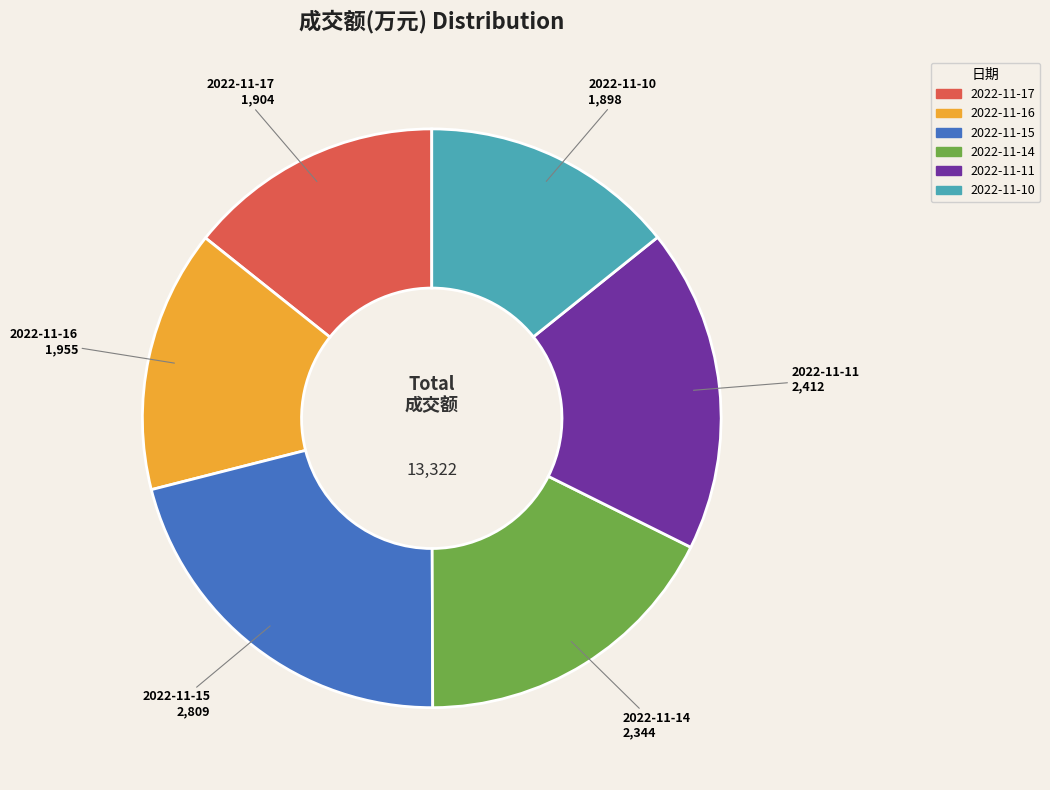

The 2022-11-16 slice represents 24% of the pie. True or false?

False